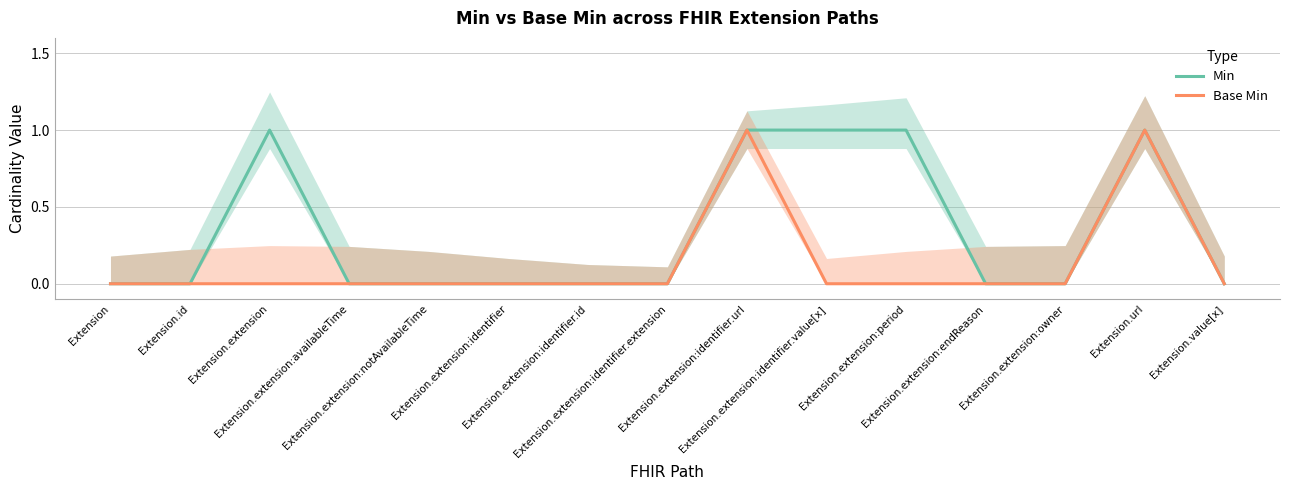

The Base Min series shows 0 at Extension.extension:identifier. True or false?

True